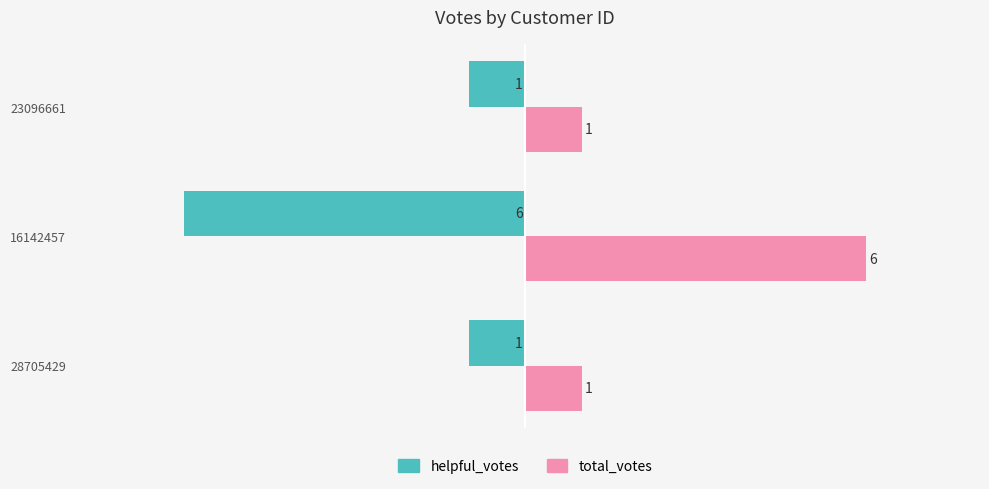

What is the minimum value for helpful_votes?

-6